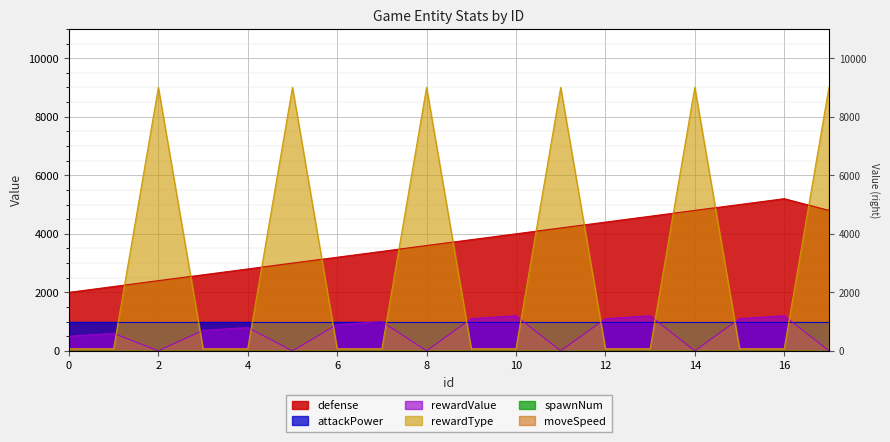

Between 3 and 14, which series saw the biggest shift?

rewardType